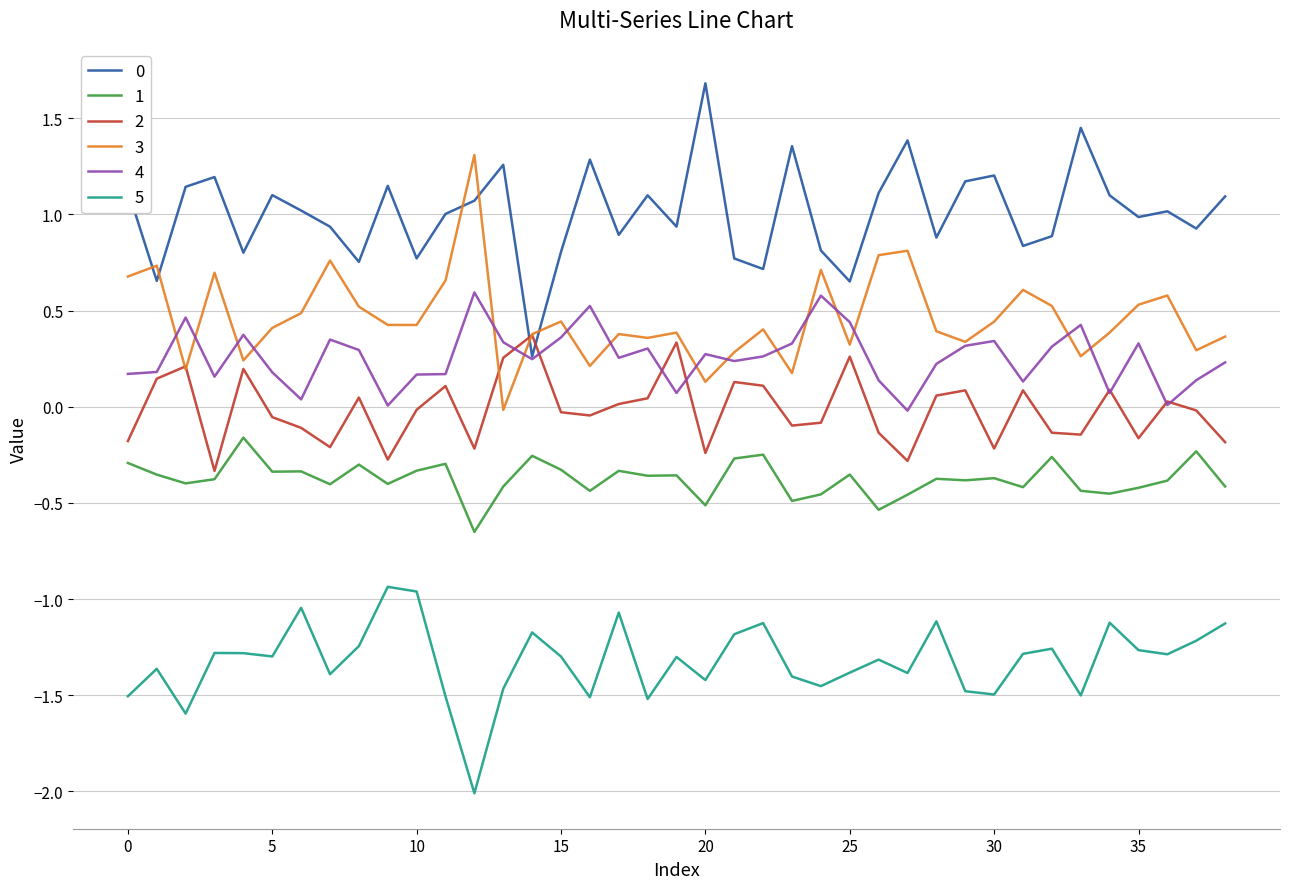

True or false: 4 and 1 cross at least once.

False